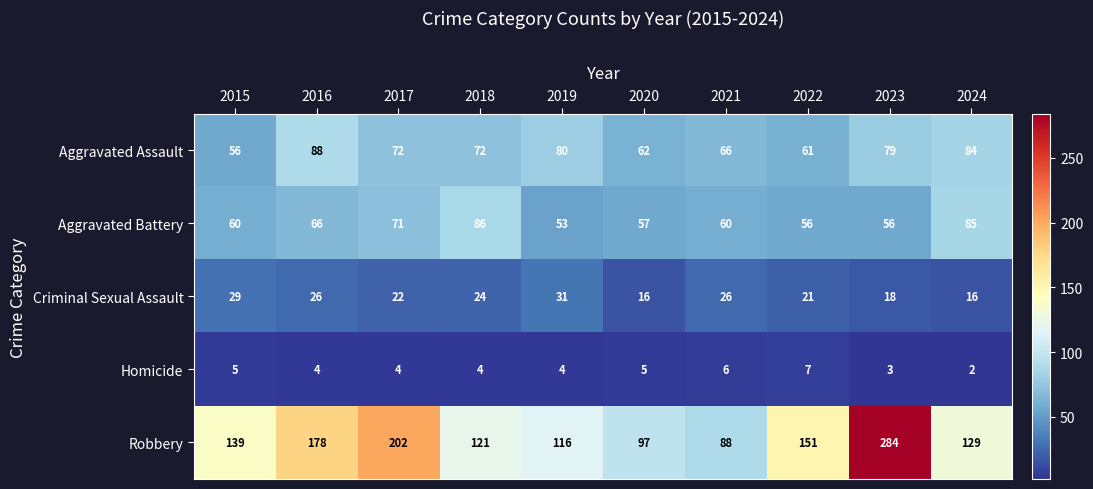

The Robbery series shows 129 at 2024. True or false?

True